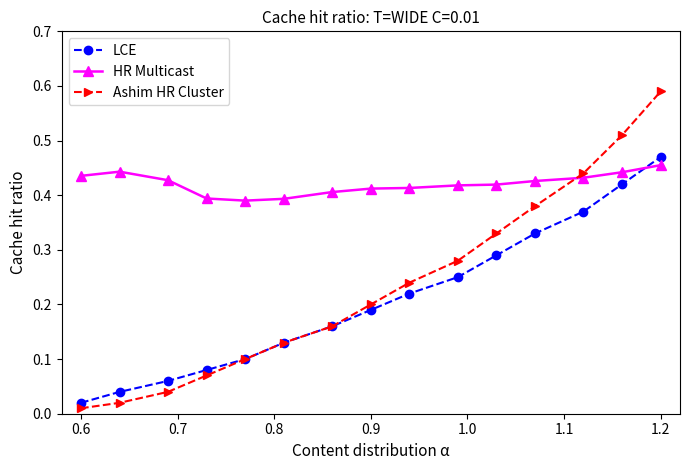

How many HR Multicast values are between 0 and 1?

15